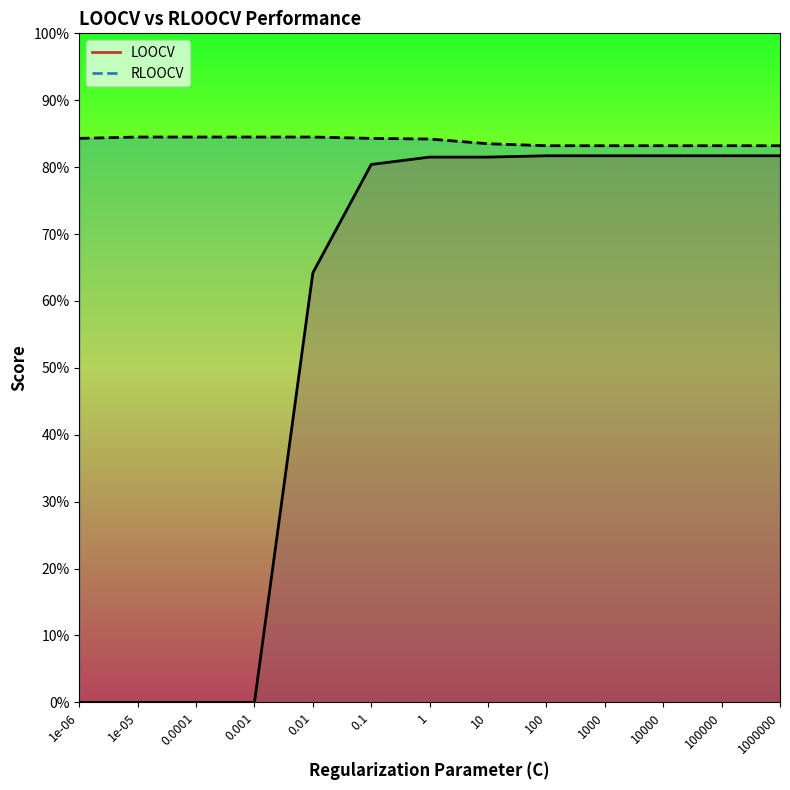

Is it true that RLOOCV equals 0.8 at 1e-05?

True